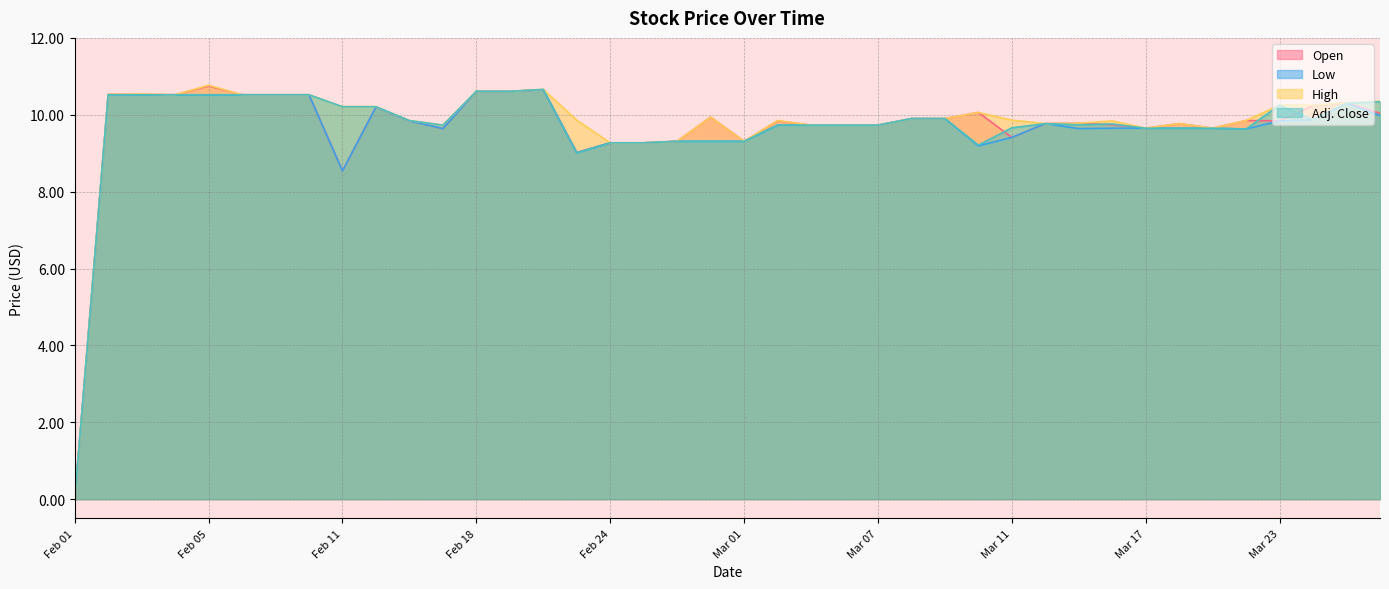

What is the difference between the maximum and minimum values in the Low series?

10.7